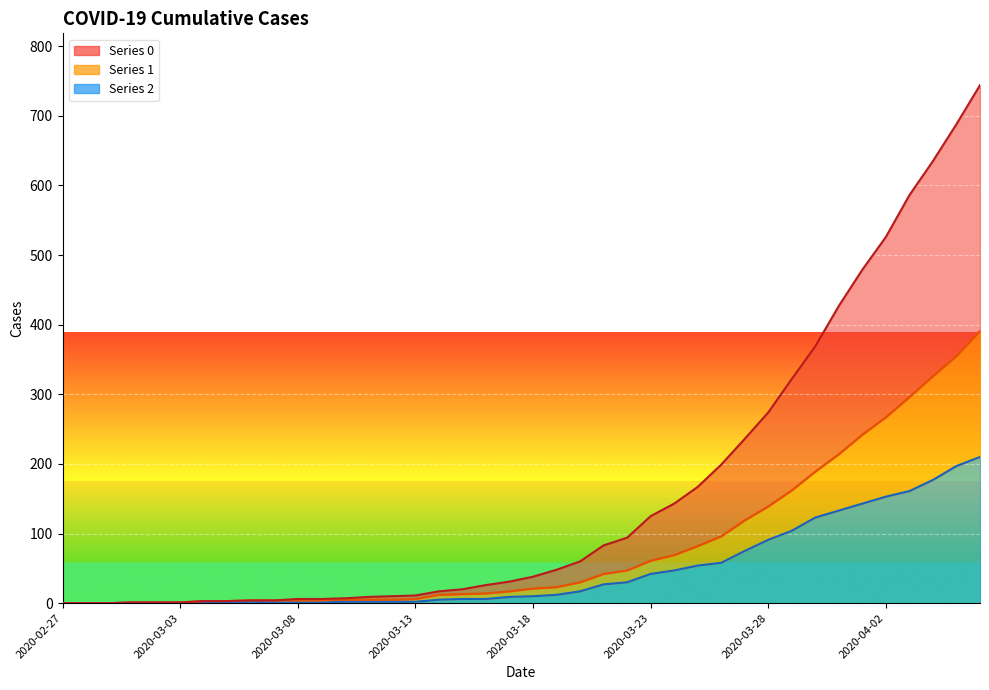

True or false: 1 and 0 intersect in this chart.

False